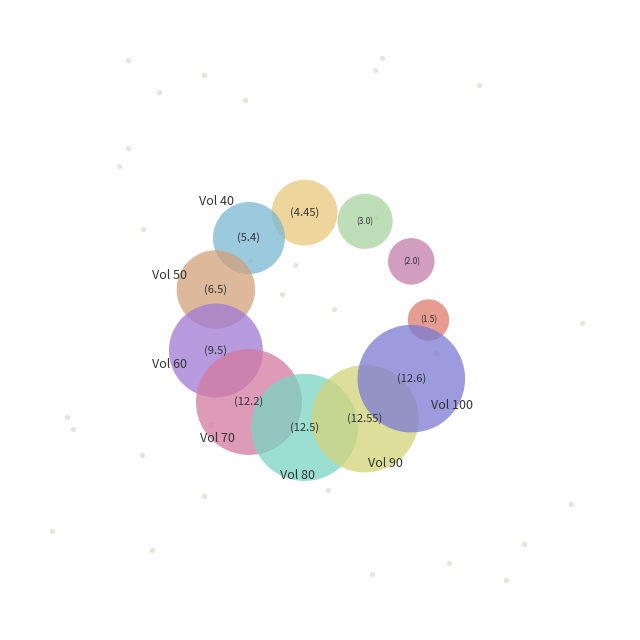

To the nearest percent, what is the difference between the largest and smallest slice percentages?

14%